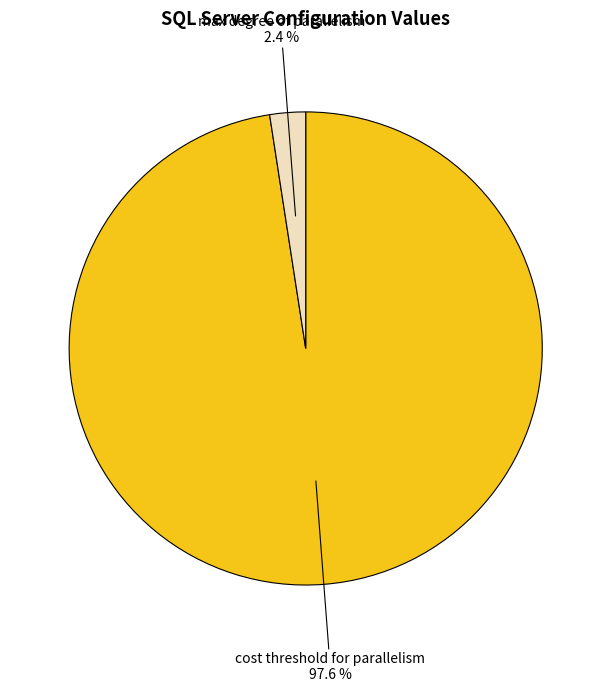

To the nearest percent, what is the difference between the largest and smallest slice percentages?

95%